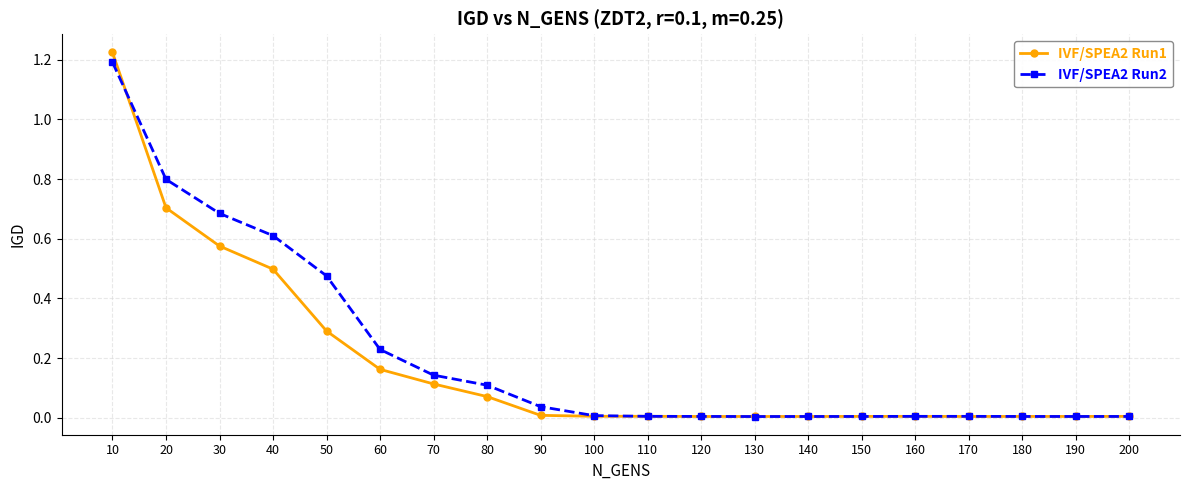

Where do IVF/SPEA2 Run2 and IVF/SPEA2 Run1 first cross each other?

10 and 20